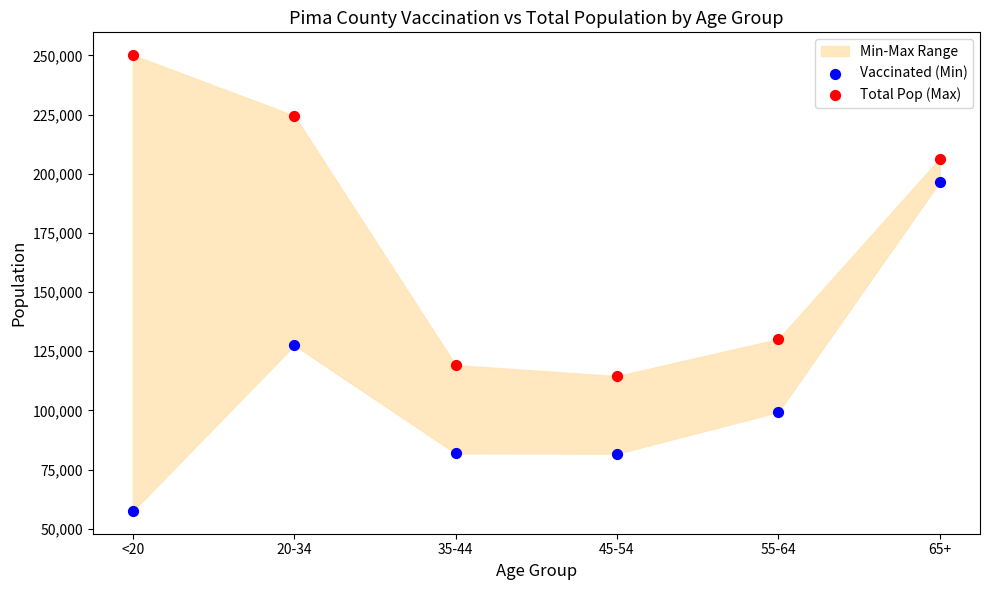

Which series reaches the minimum Y coordinate?

Vaccinated (Min)